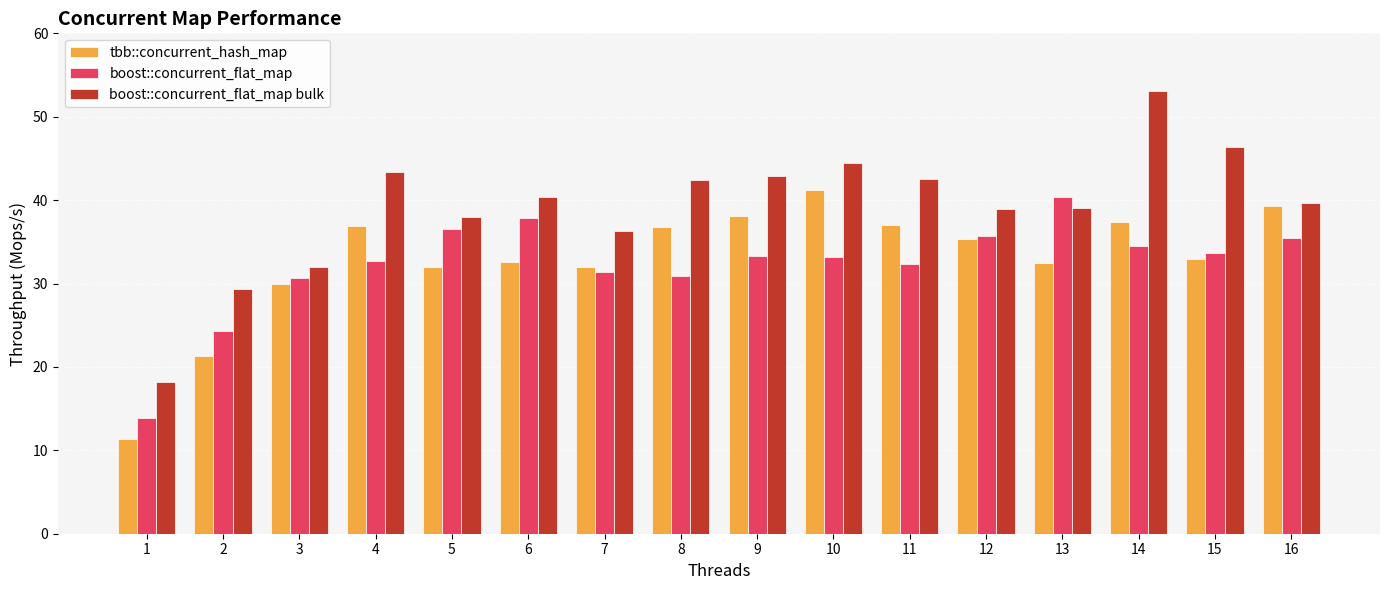

How many distinct data groups are displayed?

3